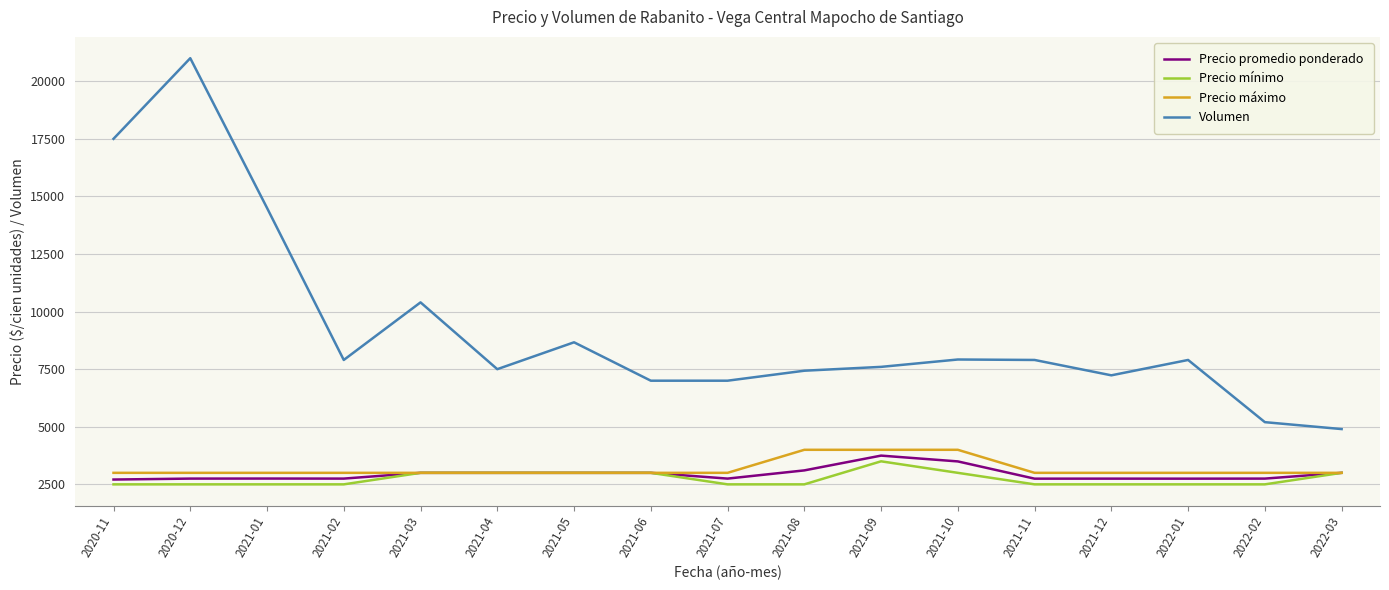

What is the approximate value of Precio máximo at 2021-04?

3000